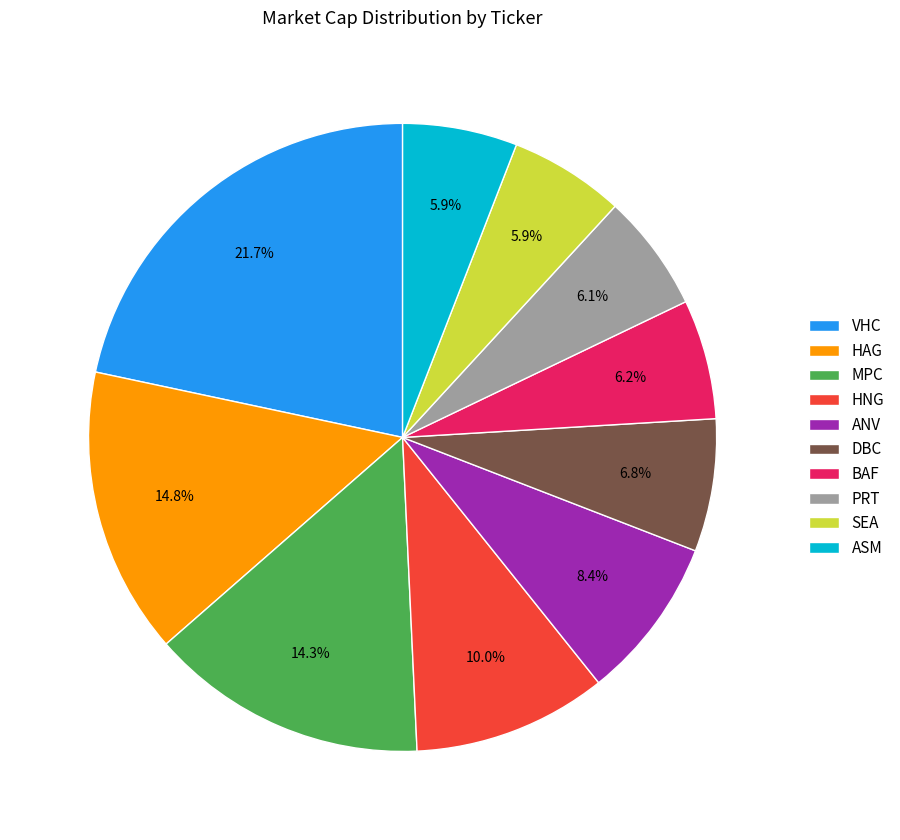

What is the largest slice in the pie chart?

VHC